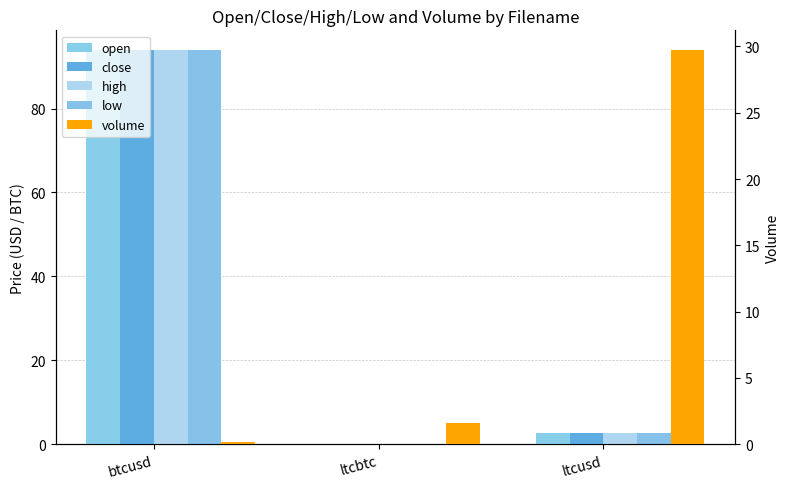

What is the spread (max minus min) of values at btcusd?

93.8